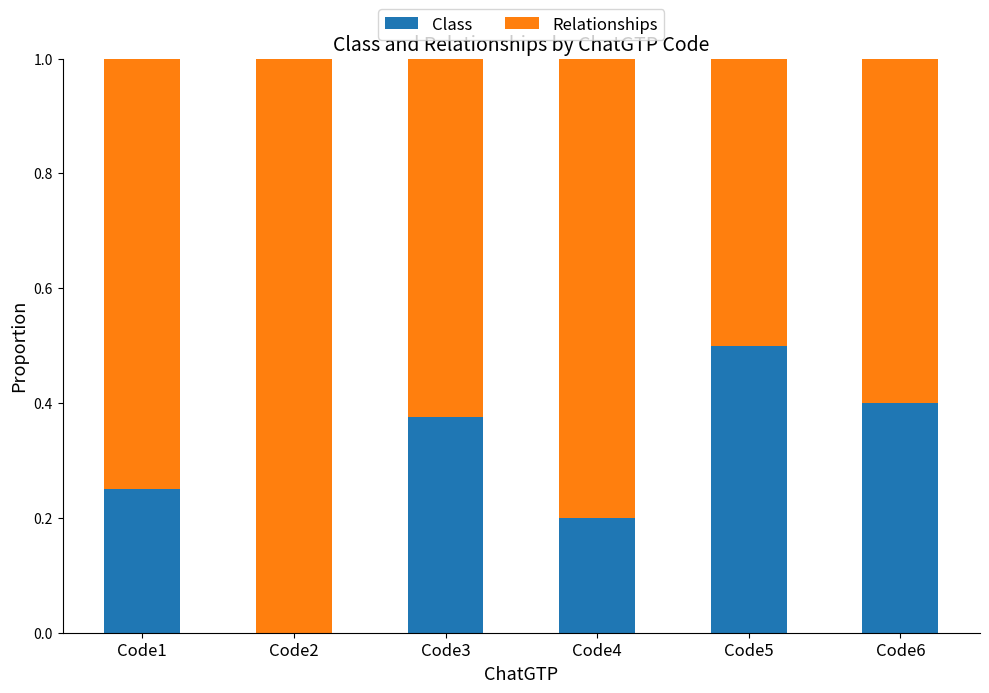

Is it true that Class equals 0.5 at Code5?

True